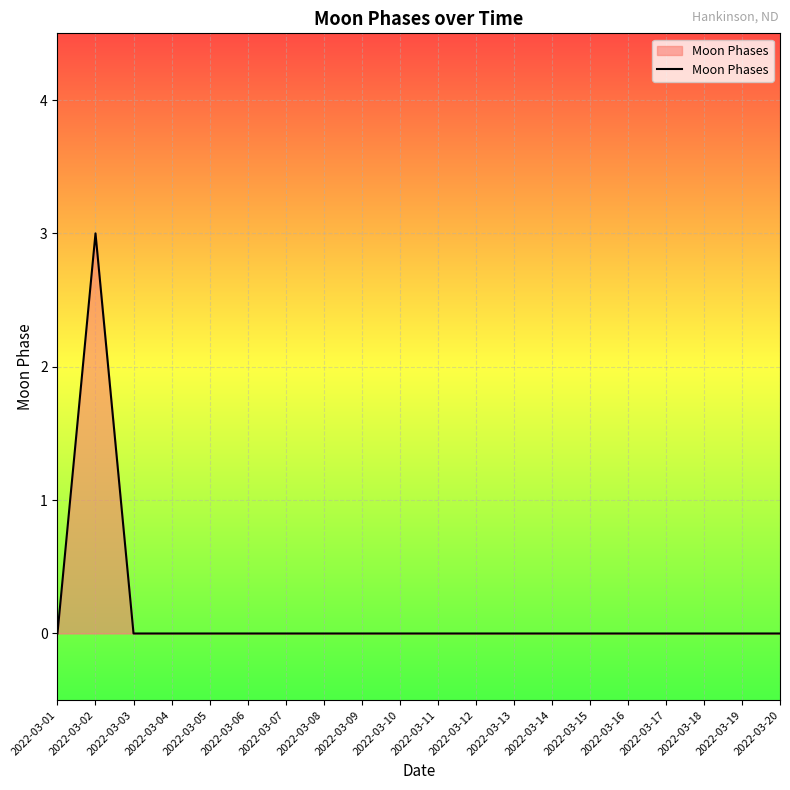

True or false: there are more than 0 points higher than both neighbors.

True